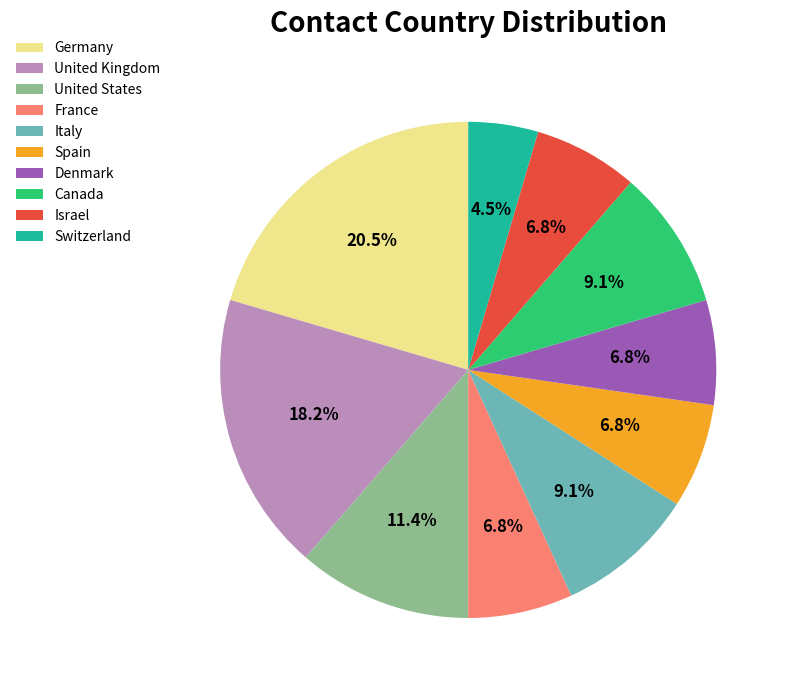

Is there any slice that represents more than half of the pie?

No